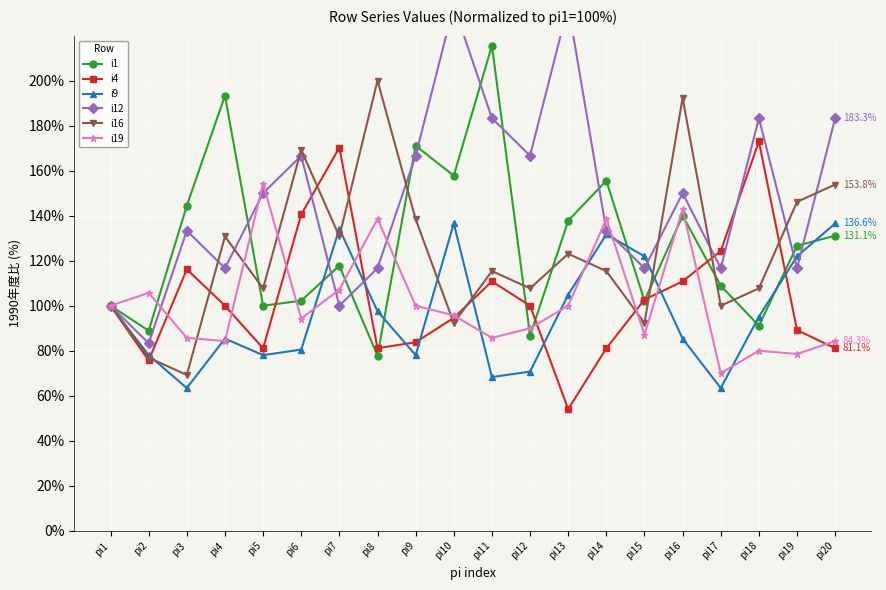

What is the smallest value displayed?

54.1